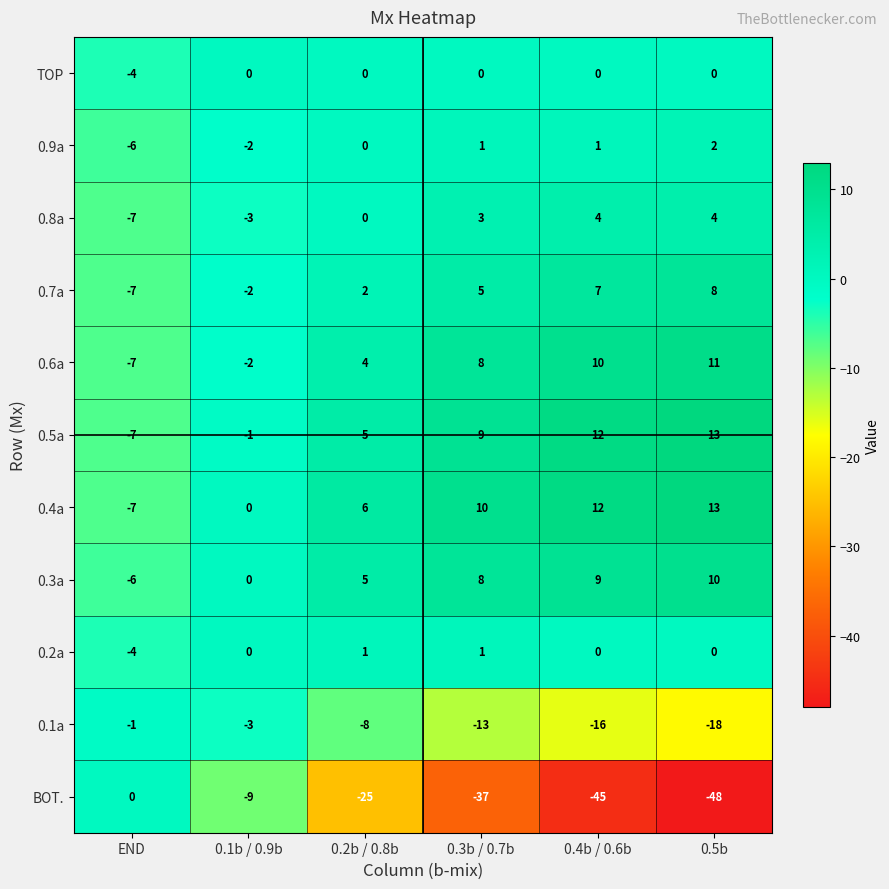

List the labels in order of 0.1a value, smallest first.

0.5b, 0.4b / 0.6b, 0.3b / 0.7b, 0.2b / 0.8b, 0.1b / 0.9b, END